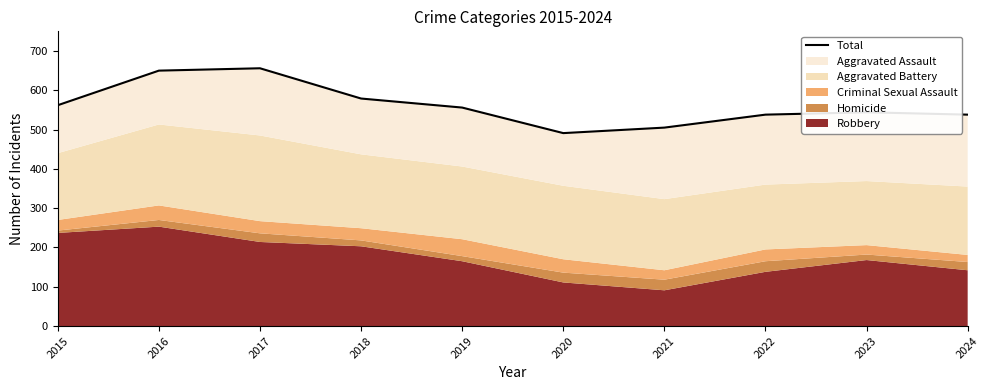

What is the maximum value shown in the chart?

656